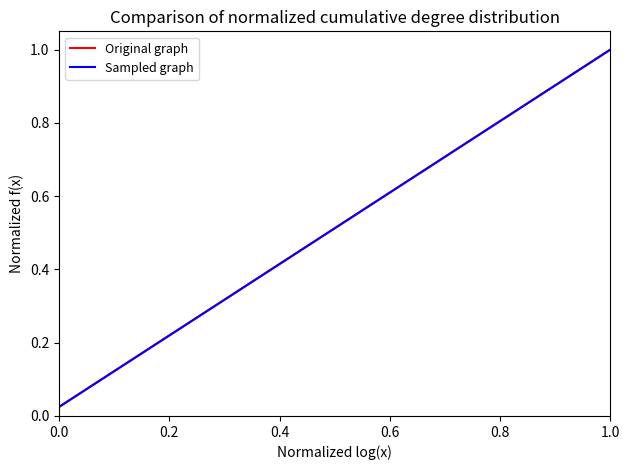

What is the difference between the second highest and minimum values in the Original graph series?

0.9